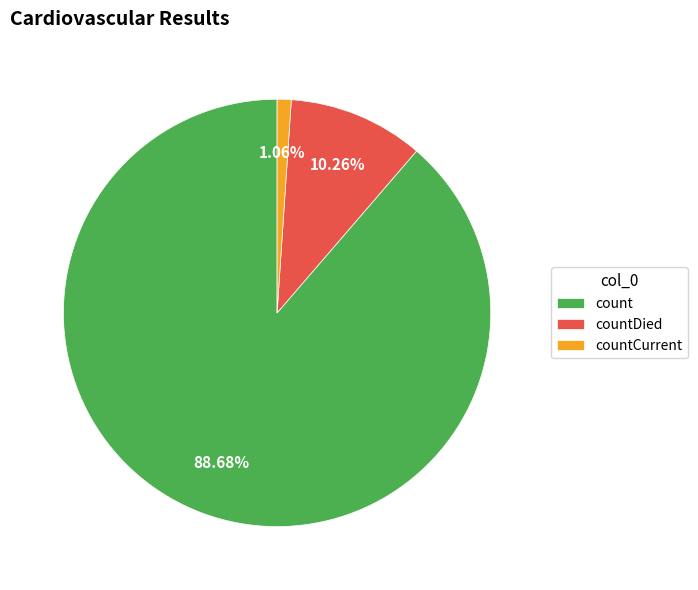

Is it true that countDied is 21% of the pie?

False